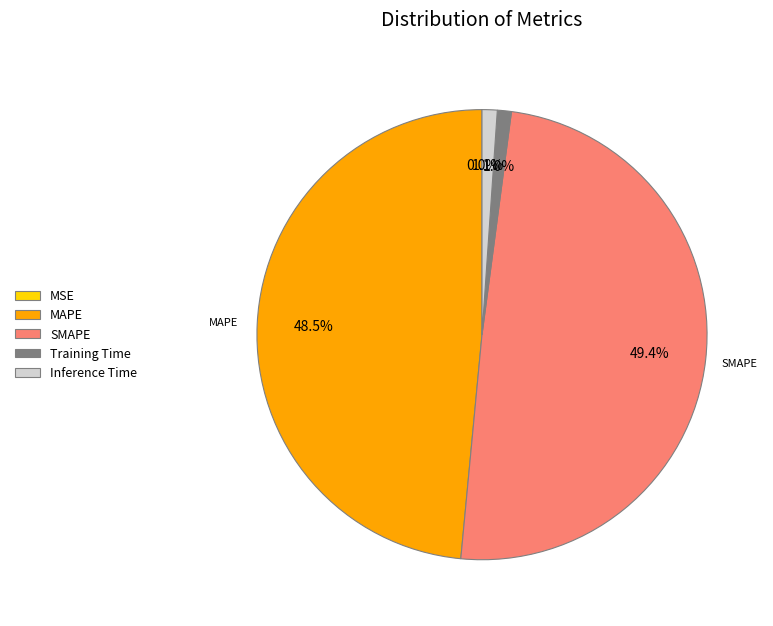

Is there a majority slice in this chart?

No